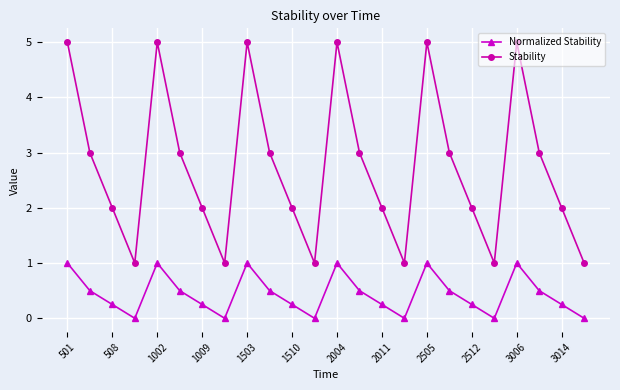

What is the value of the Stability point at the 5th from the left?

5.0